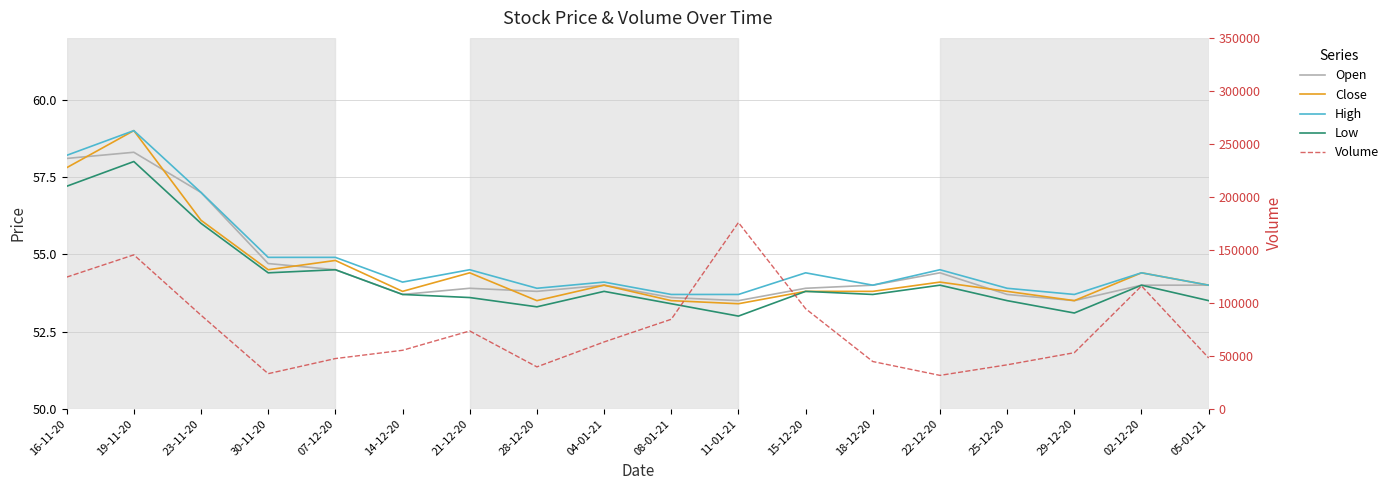

True or false: Open and Close intersect in this chart.

True